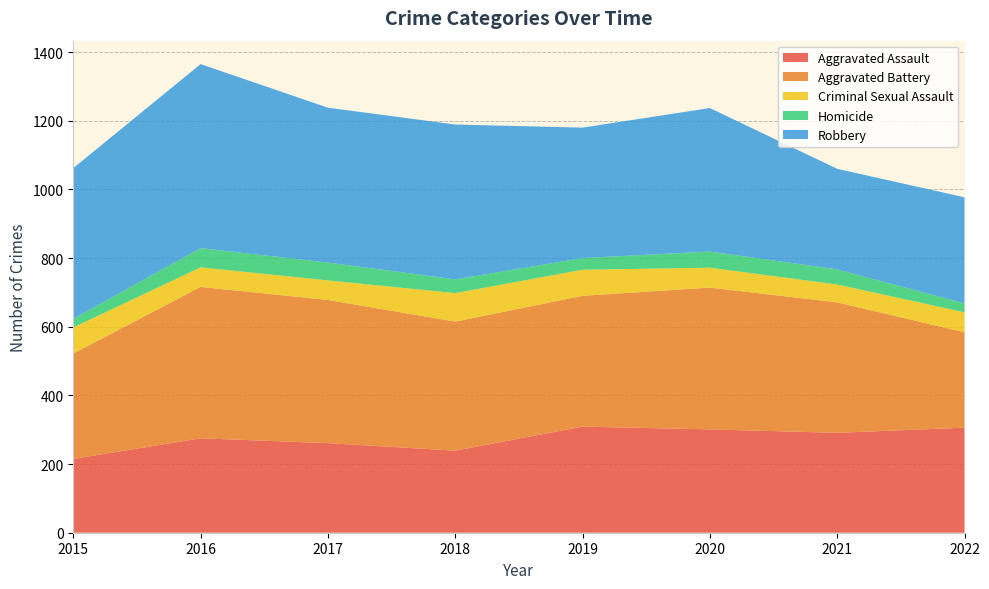

Reading left to right, what are all the values shown in this chart?

Aggravated Assault: 2015=215	2016=275	2017=261	2018=239	2019=309	2020=301	2021=291	2022=306
Aggravated Battery: 2015=307	2016=441	2017=417	2018=376	2019=381	2020=413	2021=380	2022=278
Criminal Sexual Assault: 2015=76	2016=57	2017=57	2018=83	2019=76	2020=58	2021=52	2022=58
Homicide: 2015=25	2016=56	2017=52	2018=40	2019=34	2020=47	2021=44	2022=26
Robbery: 2015=439	2016=536	2017=451	2018=451	2019=380	2020=418	2021=293	2022=309